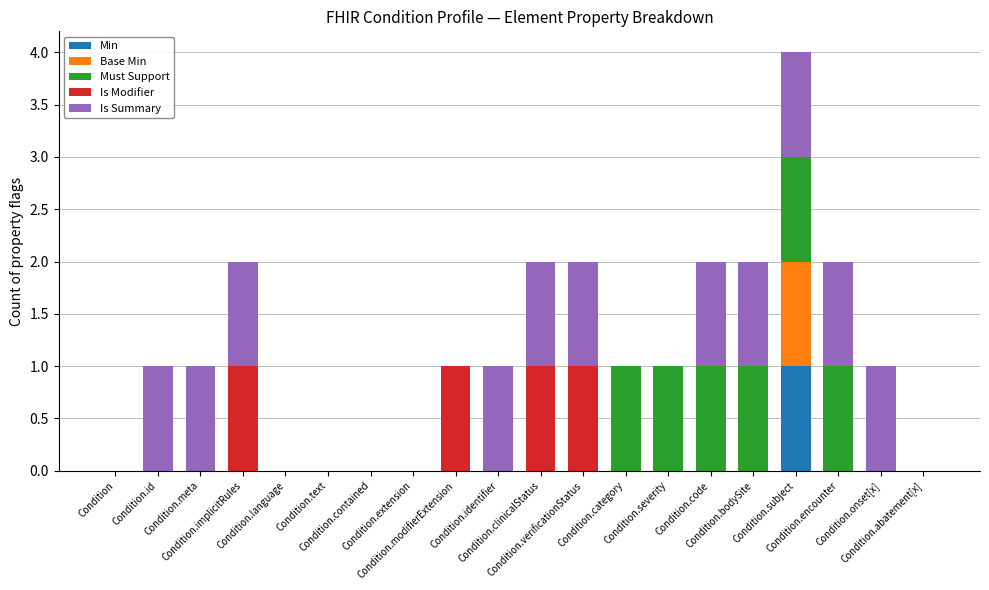

The Is Modifier series shows -1 at Condition.extension. True or false?

False